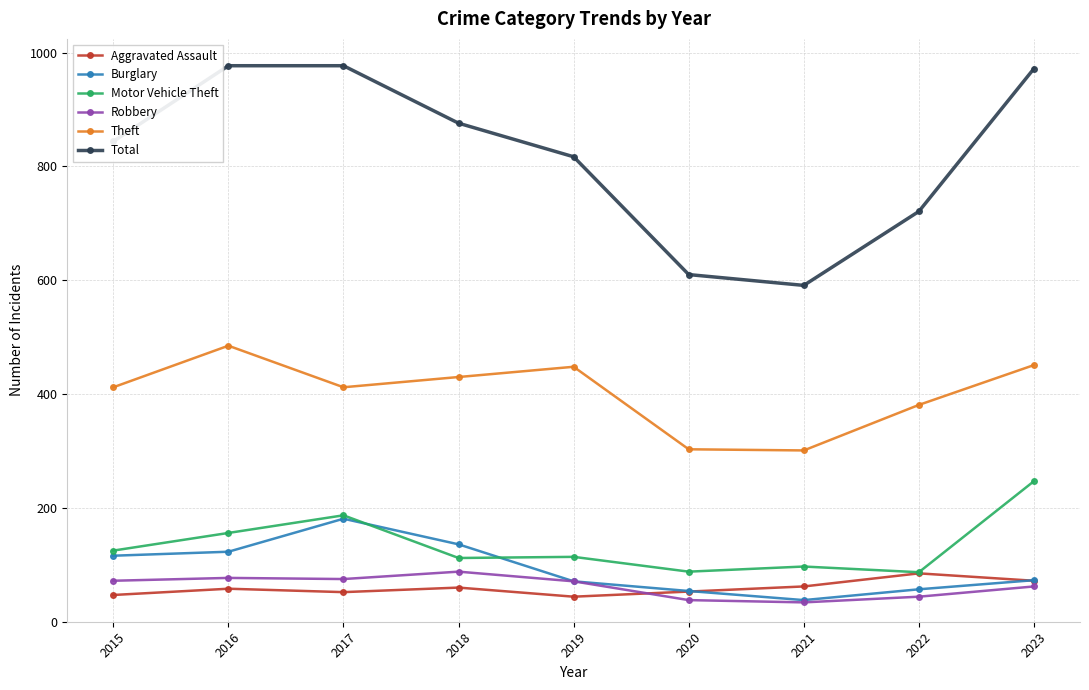

What is the difference between the Aggravated Assault values at 2020 and 2016?

5